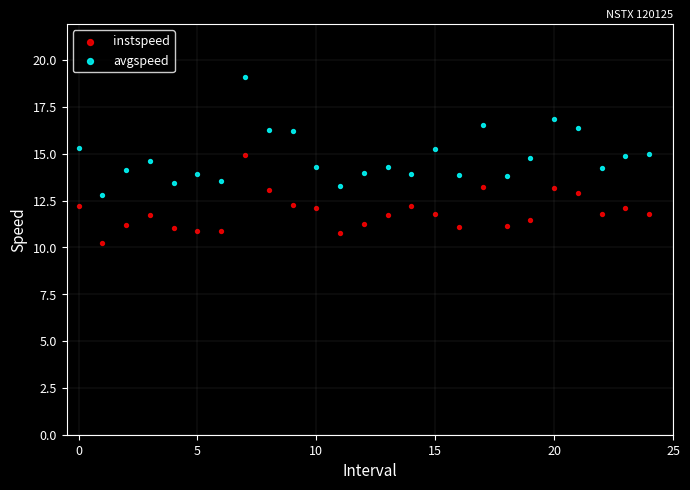

Which series has the largest Y range (max minus min)?

avgspeed